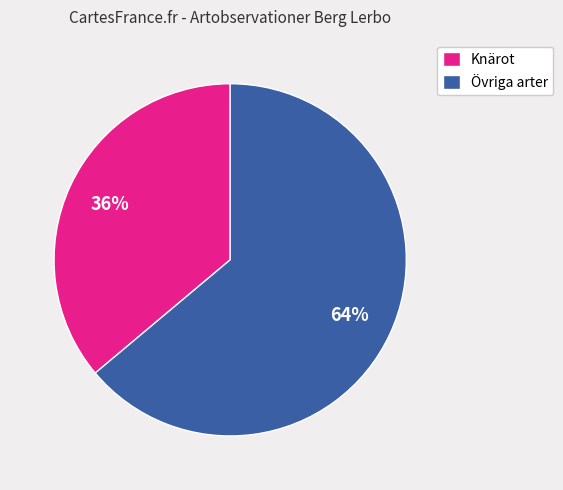

Does any single category account for the majority?

Yes